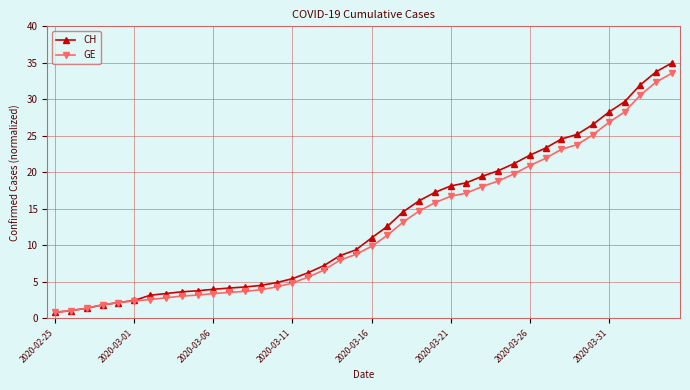

What is the difference between the maximum and minimum values in the GE series?

32.8